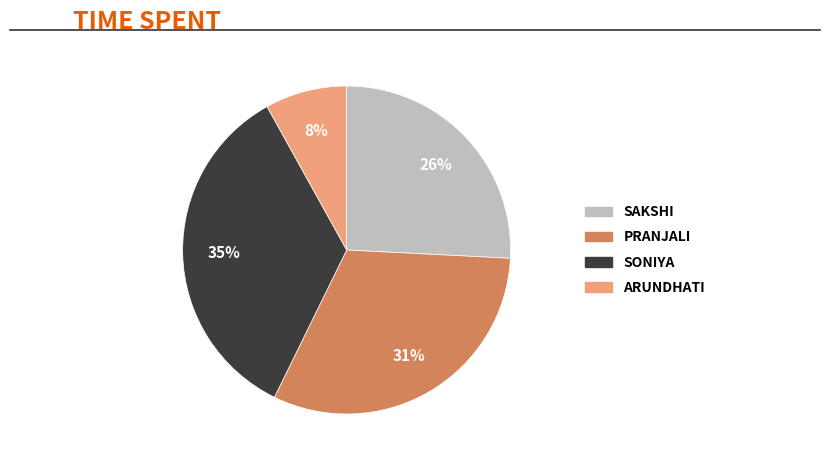

Is there any slice that represents more than half of the pie?

No